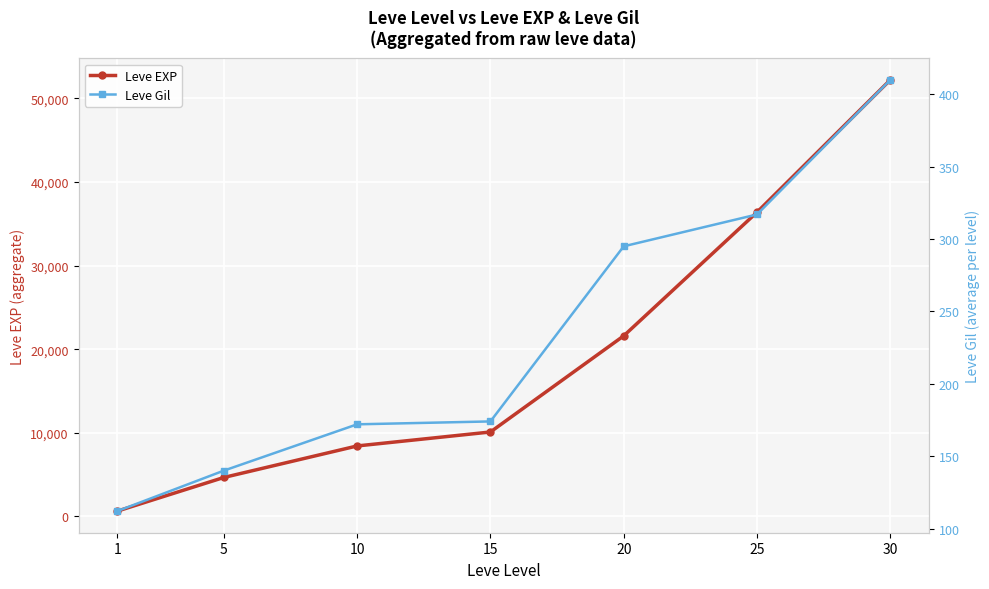

Reading left to right, transcribe all the data shown in this chart.

Leve EXP: 1=630	5=4660	10=8430	15=10100	20=21600	25=36390	30=52220
Leve Gil: 1=112	5=140	10=172	15=174	20=295	25=317	30=410